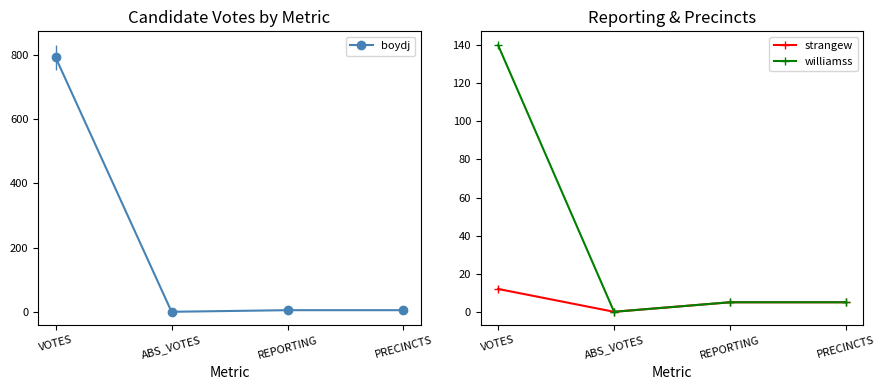

True or false: boydj and williamss cross at least once.

False